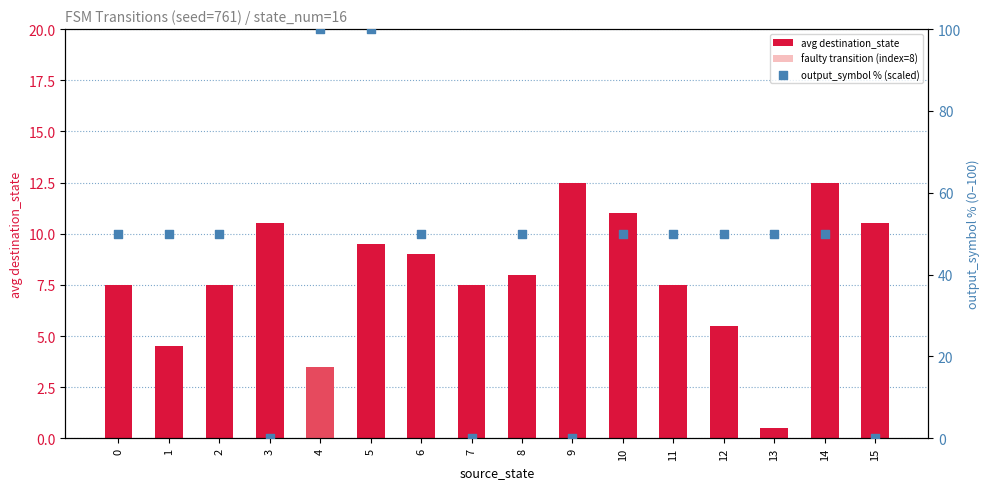

Which series has the widest spread of Y values?

output_symbol % (scaled)